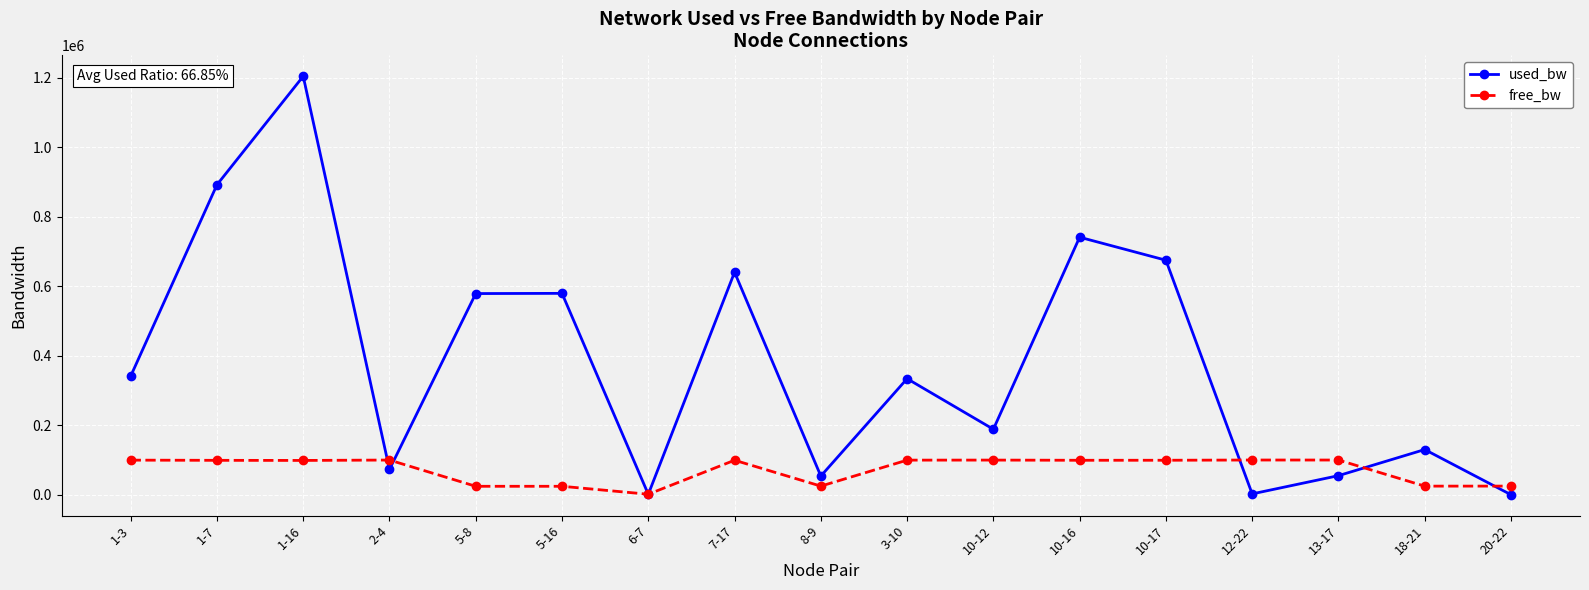

Where does the free_bw series first go above 99258?

1-3